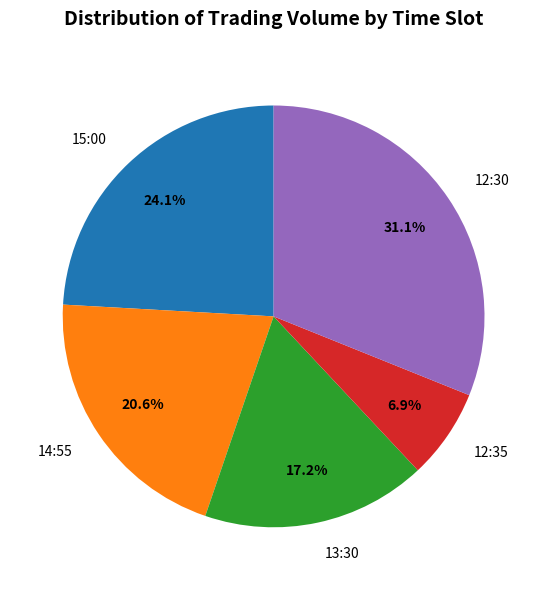

What is the smallest slice in the pie chart?

12:35